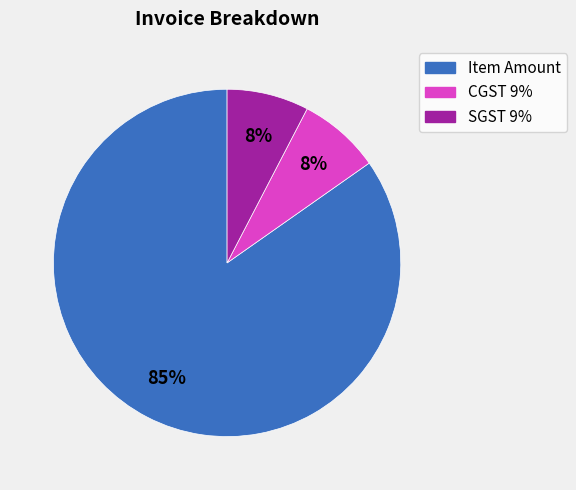

Which has a higher value, Item Amount or SGST 9%?

Item Amount